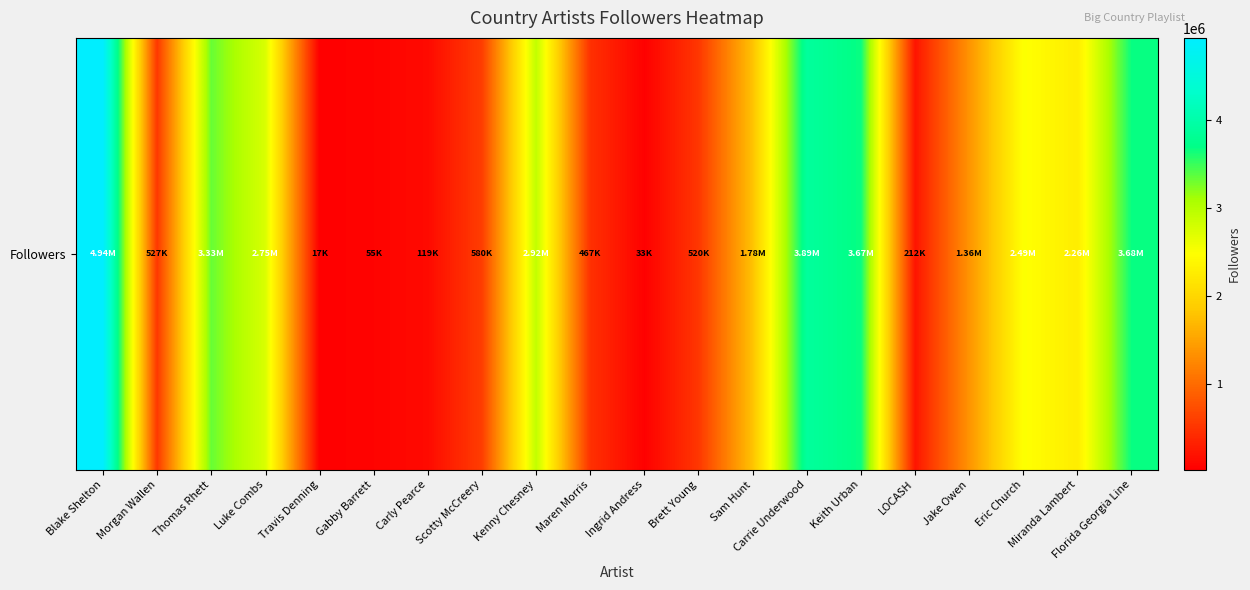

Which label corresponds to the smallest value in the chart?

Travis Denning